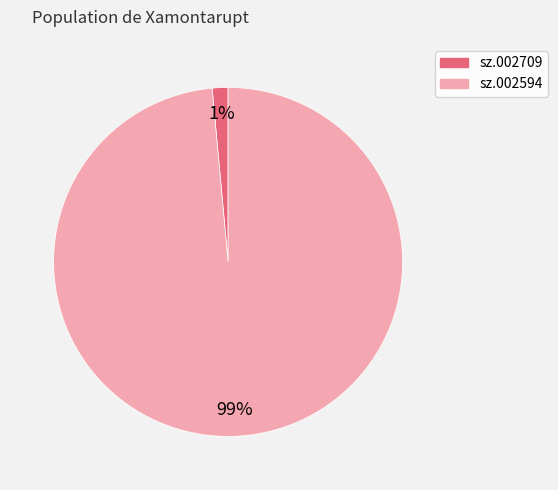

Which slice represents more than half of the pie?

sz.002594